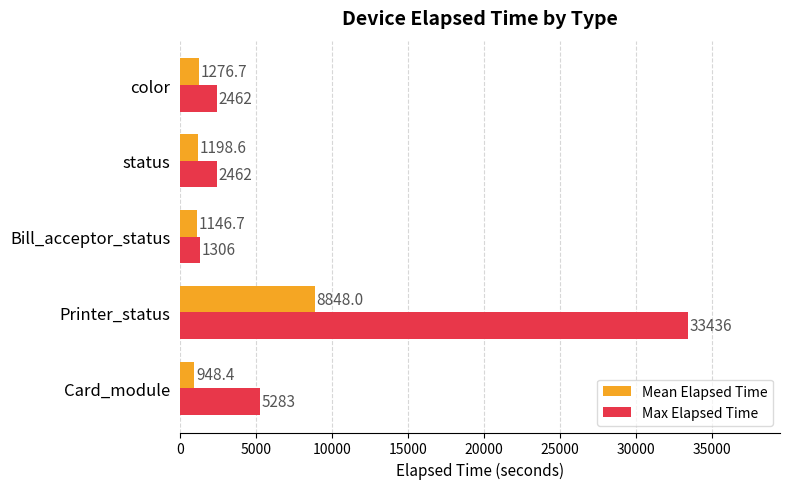

List the series in order of their peak value, lowest first.

Mean Elapsed Time, Max Elapsed Time